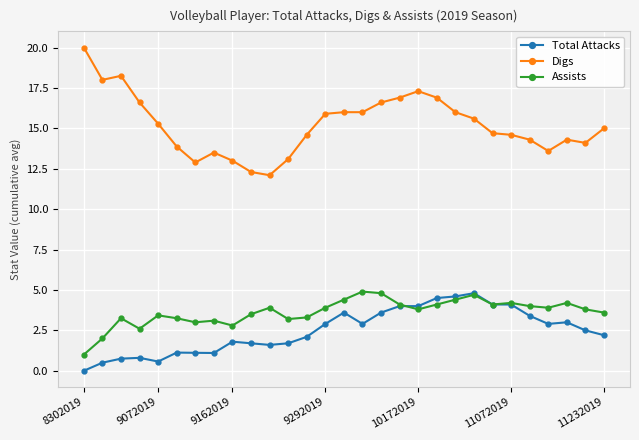

What is the lowest value of the Assists series?

1.0